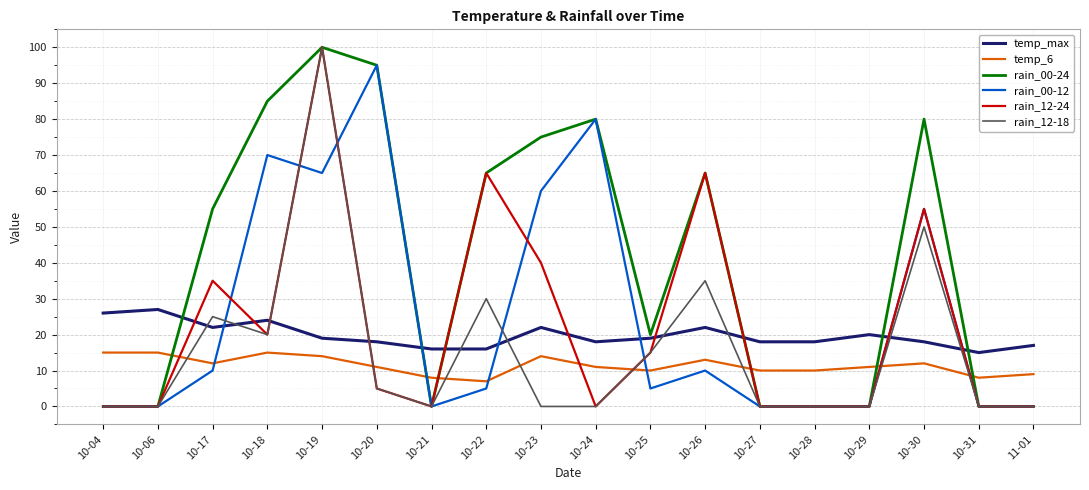

Which series has the largest total across all categories?

rain_00-24